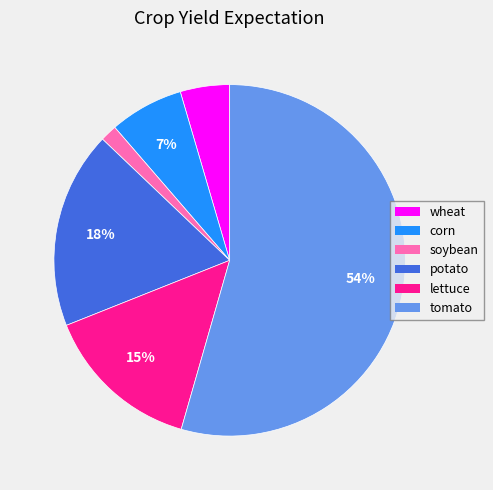

Is it true that soybean is 2% of the pie?

True